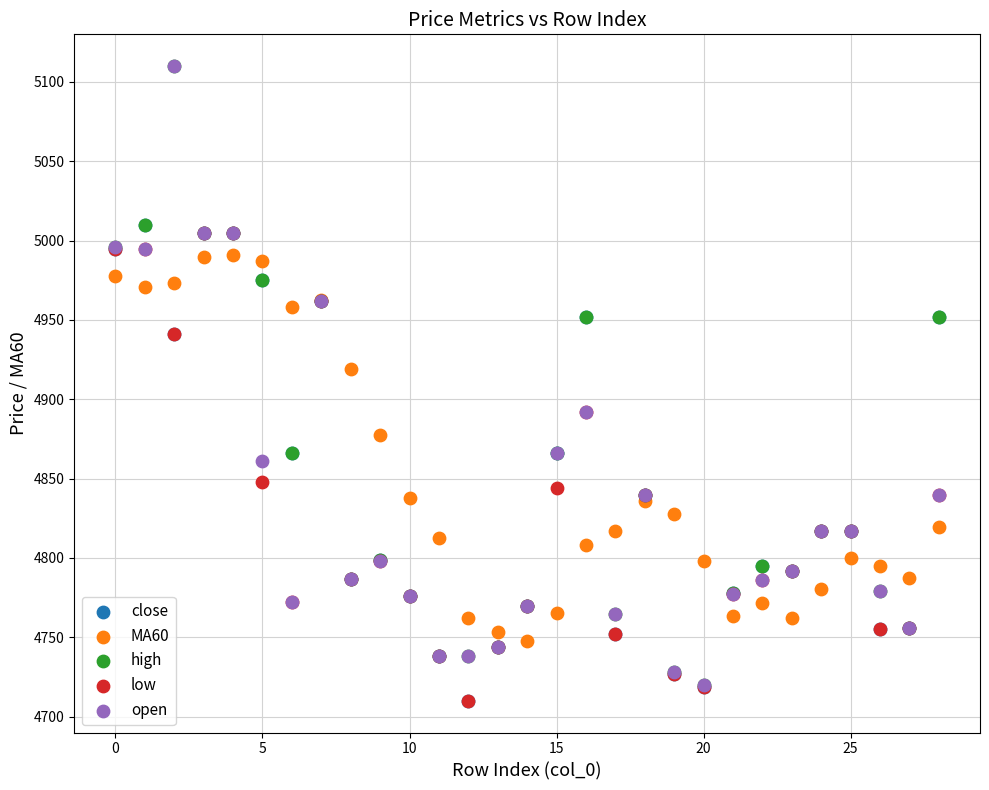

Across all series, what Y value is closest to 4910?

4919.0